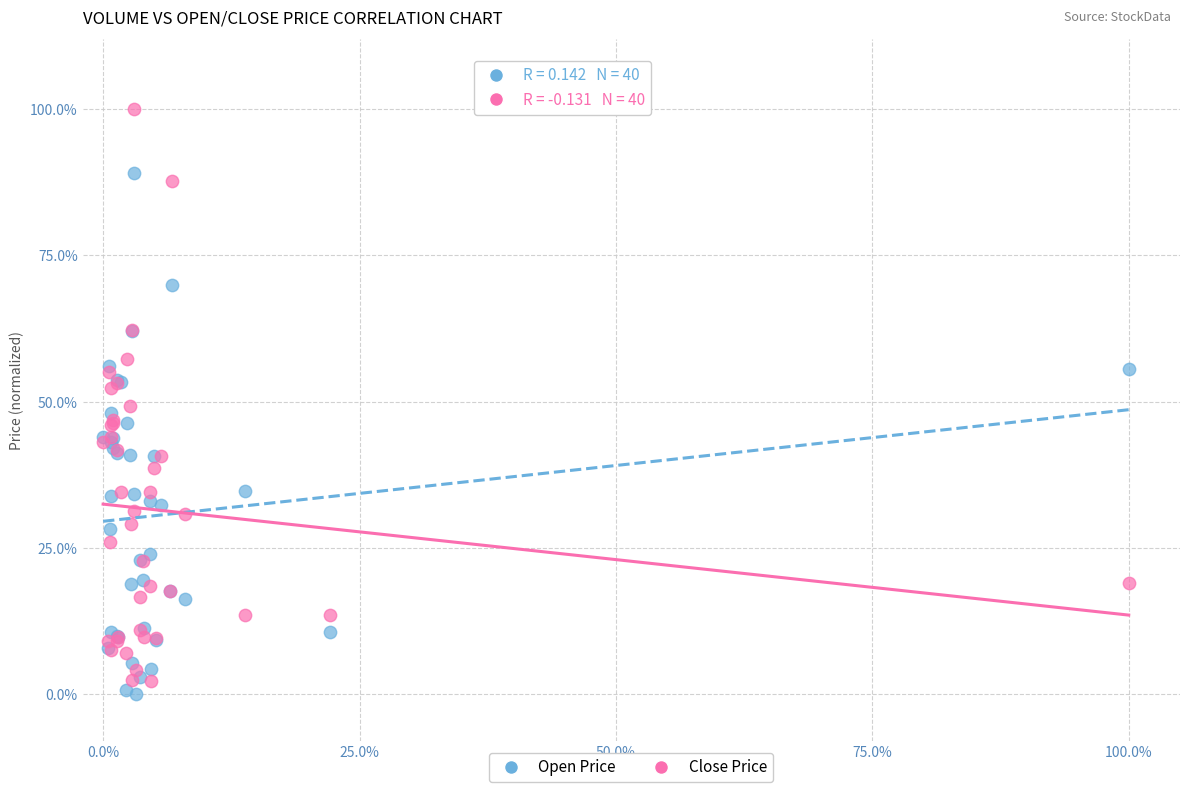

What are all the series names shown in the legend?

Open Price, Close Price